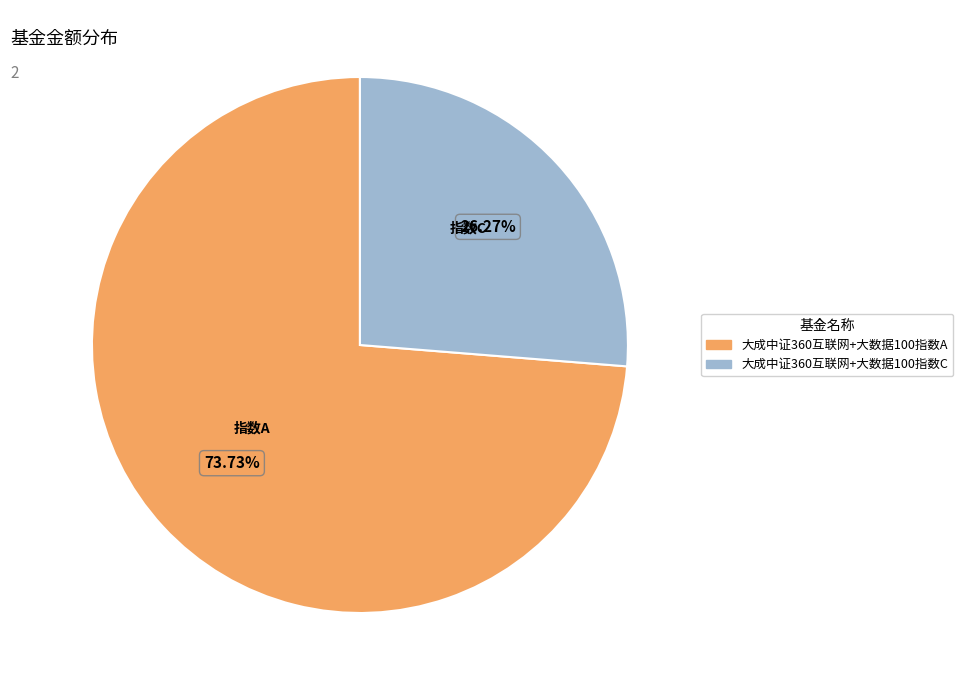

What percentage is the 大成中证360互联网+大数据100指数C slice, to the nearest percent?

26%